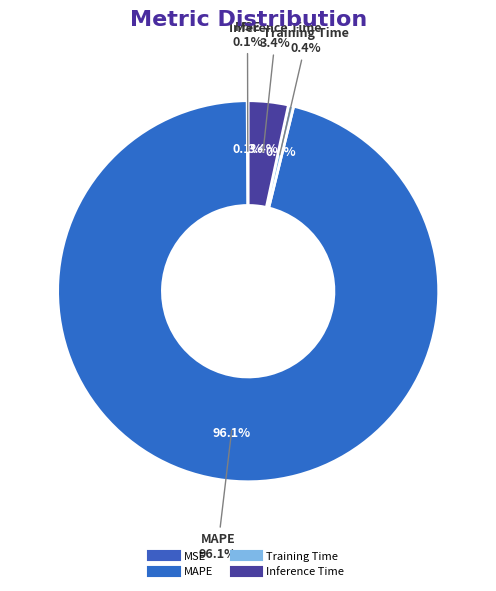

What percentage do MSE and Training Time together represent?

0.5%